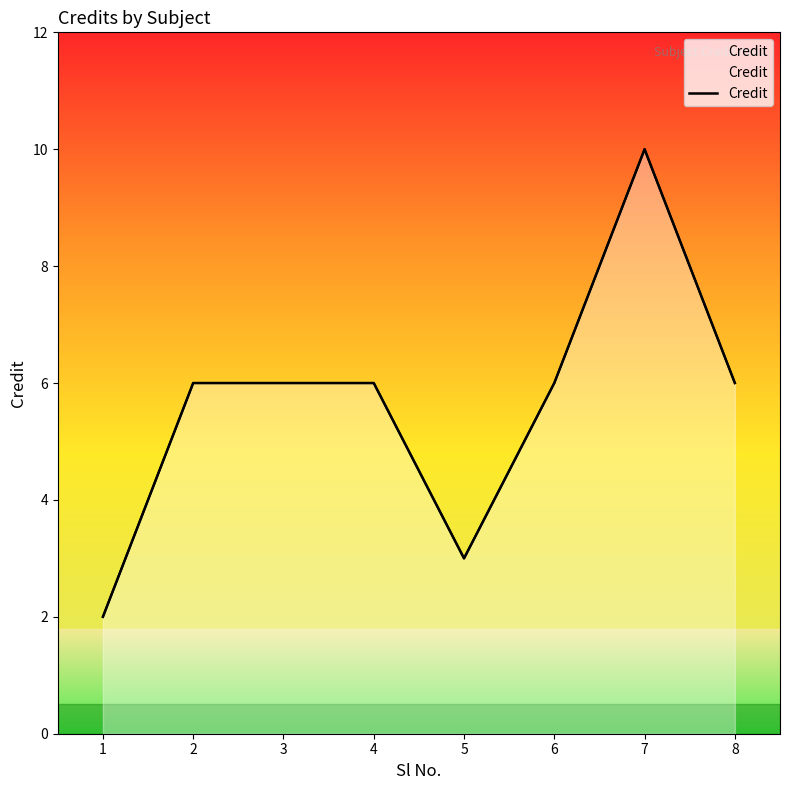

What is the change in value from 1 to 8?

+4